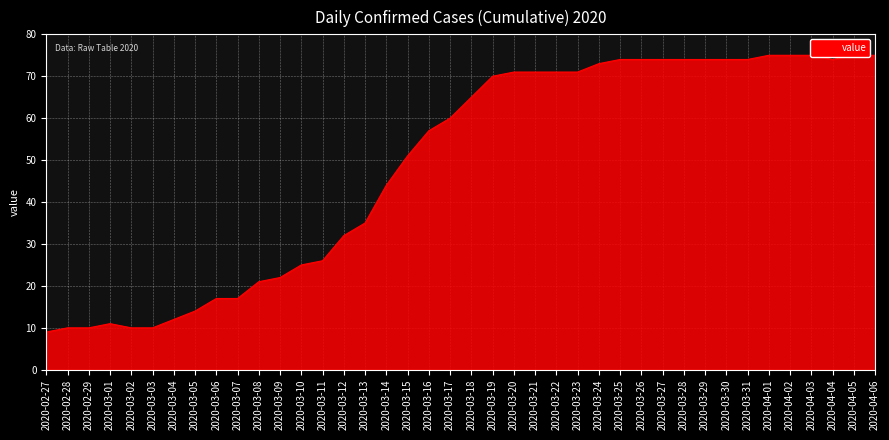

Between 2020-04-06 and 2020-03-04, which is larger?

2020-04-06